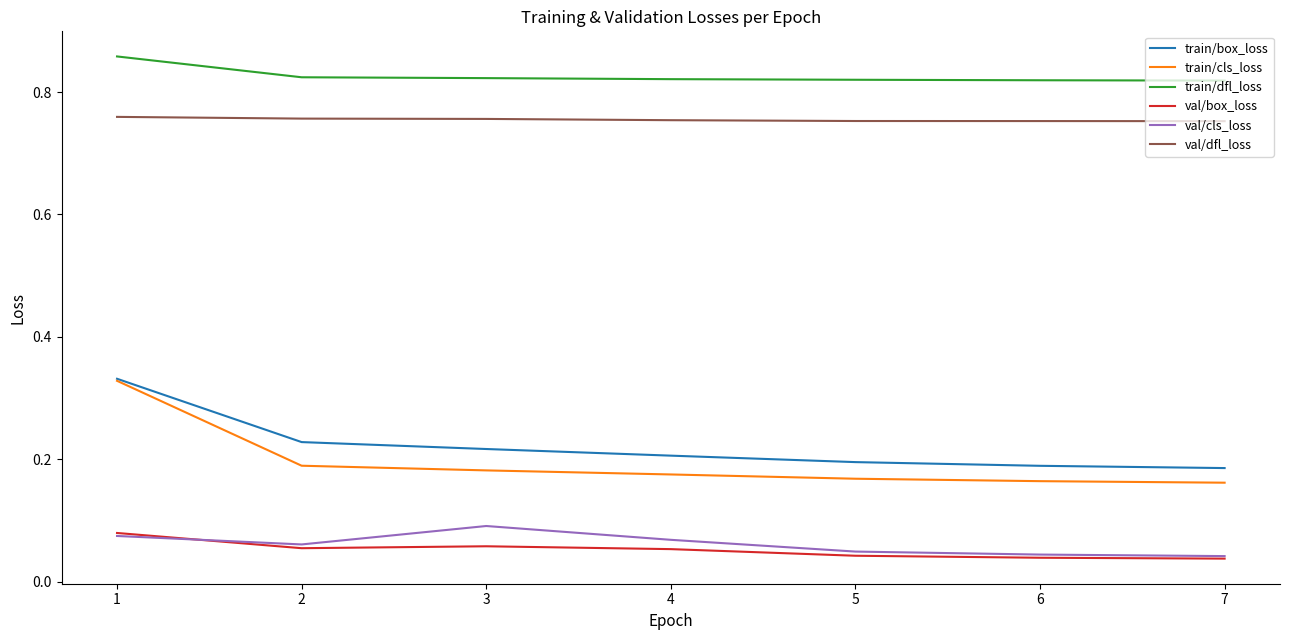

The value of train/cls_loss at 4 is 0.2. True or false?

True